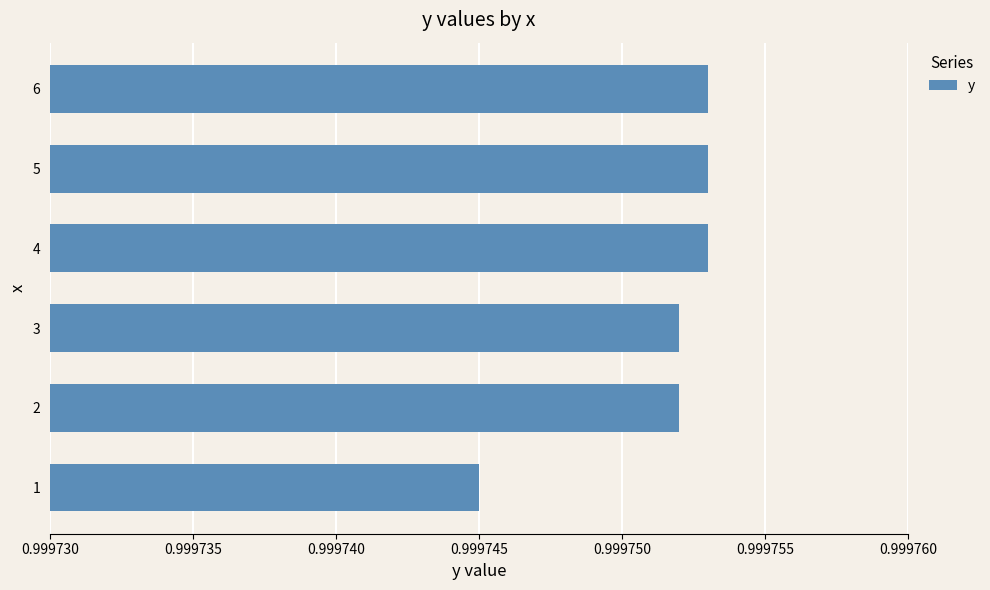

Count the values in the range 0 to 1.

6